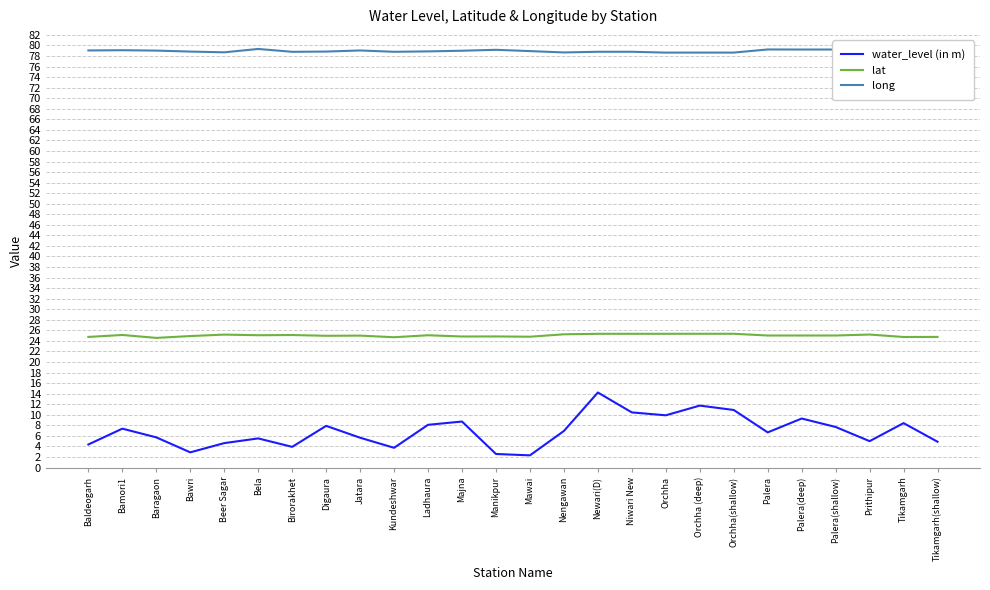

How many series are shown in this chart?

3